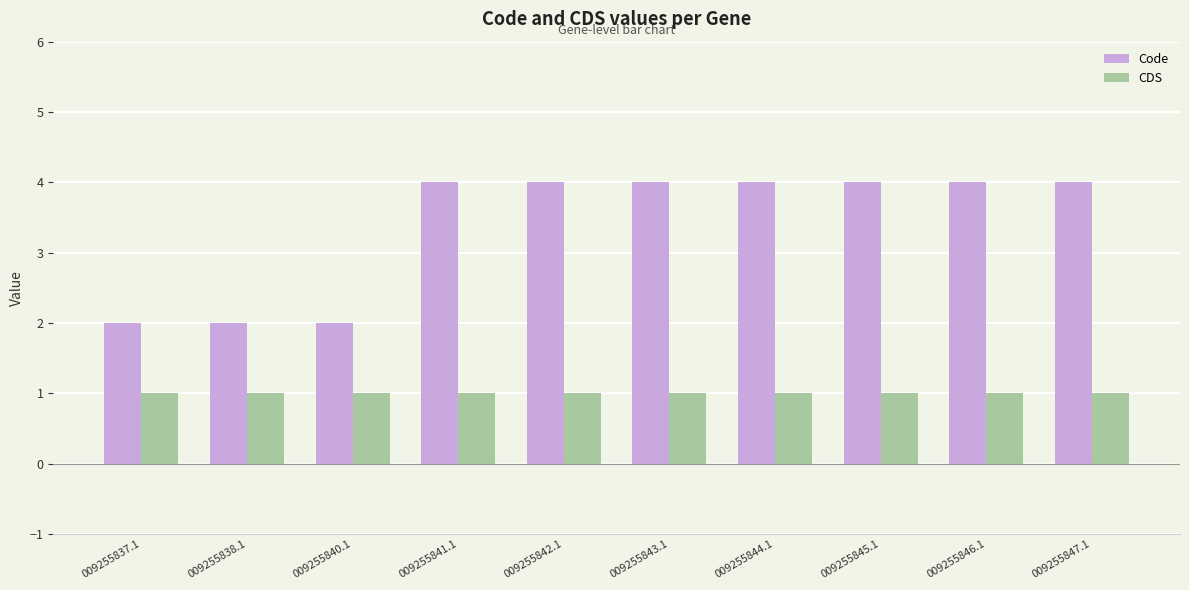

At how many categories does at least one series exceed 3?

7